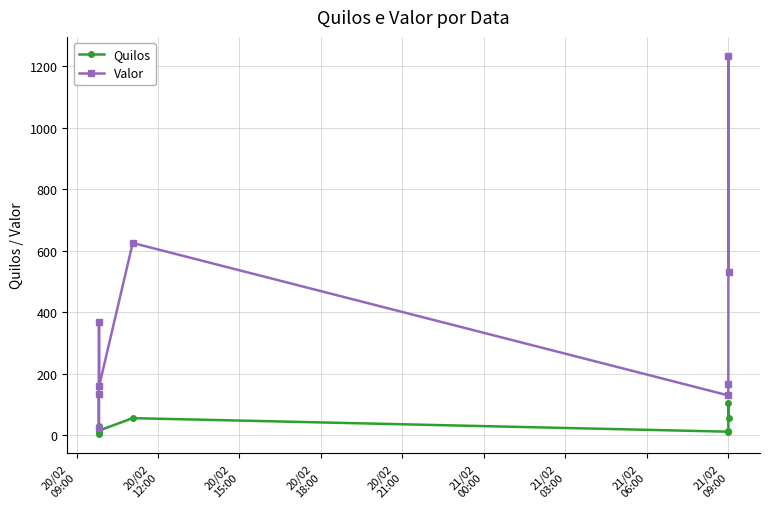

Which series has the largest total across all categories?

Valor